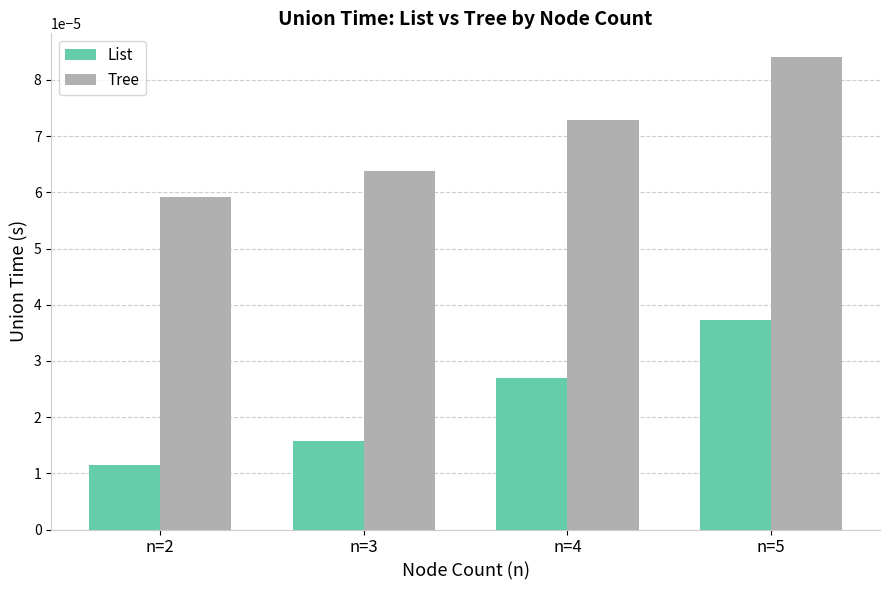

At which category is the sum across all series the highest?

n=5